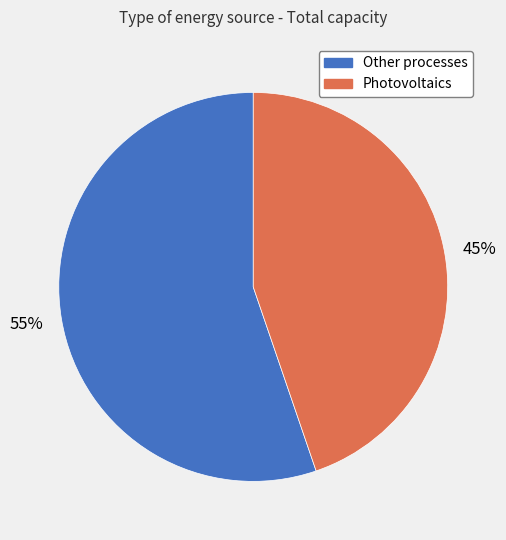

To the nearest percent, what is the average slice percentage?

50%